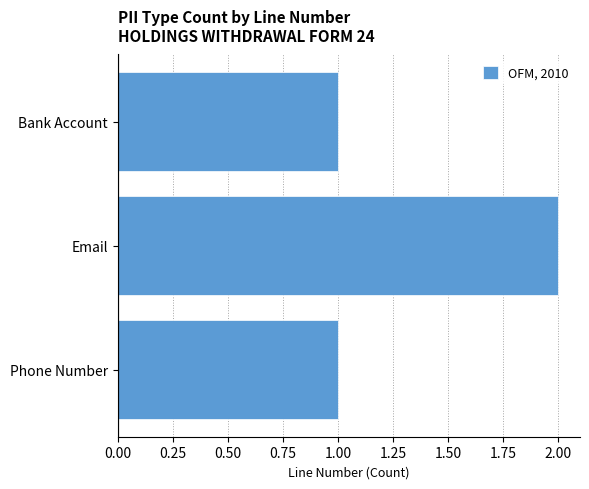

What is the ratio of the value at Bank Account to the value at Email?

0.5